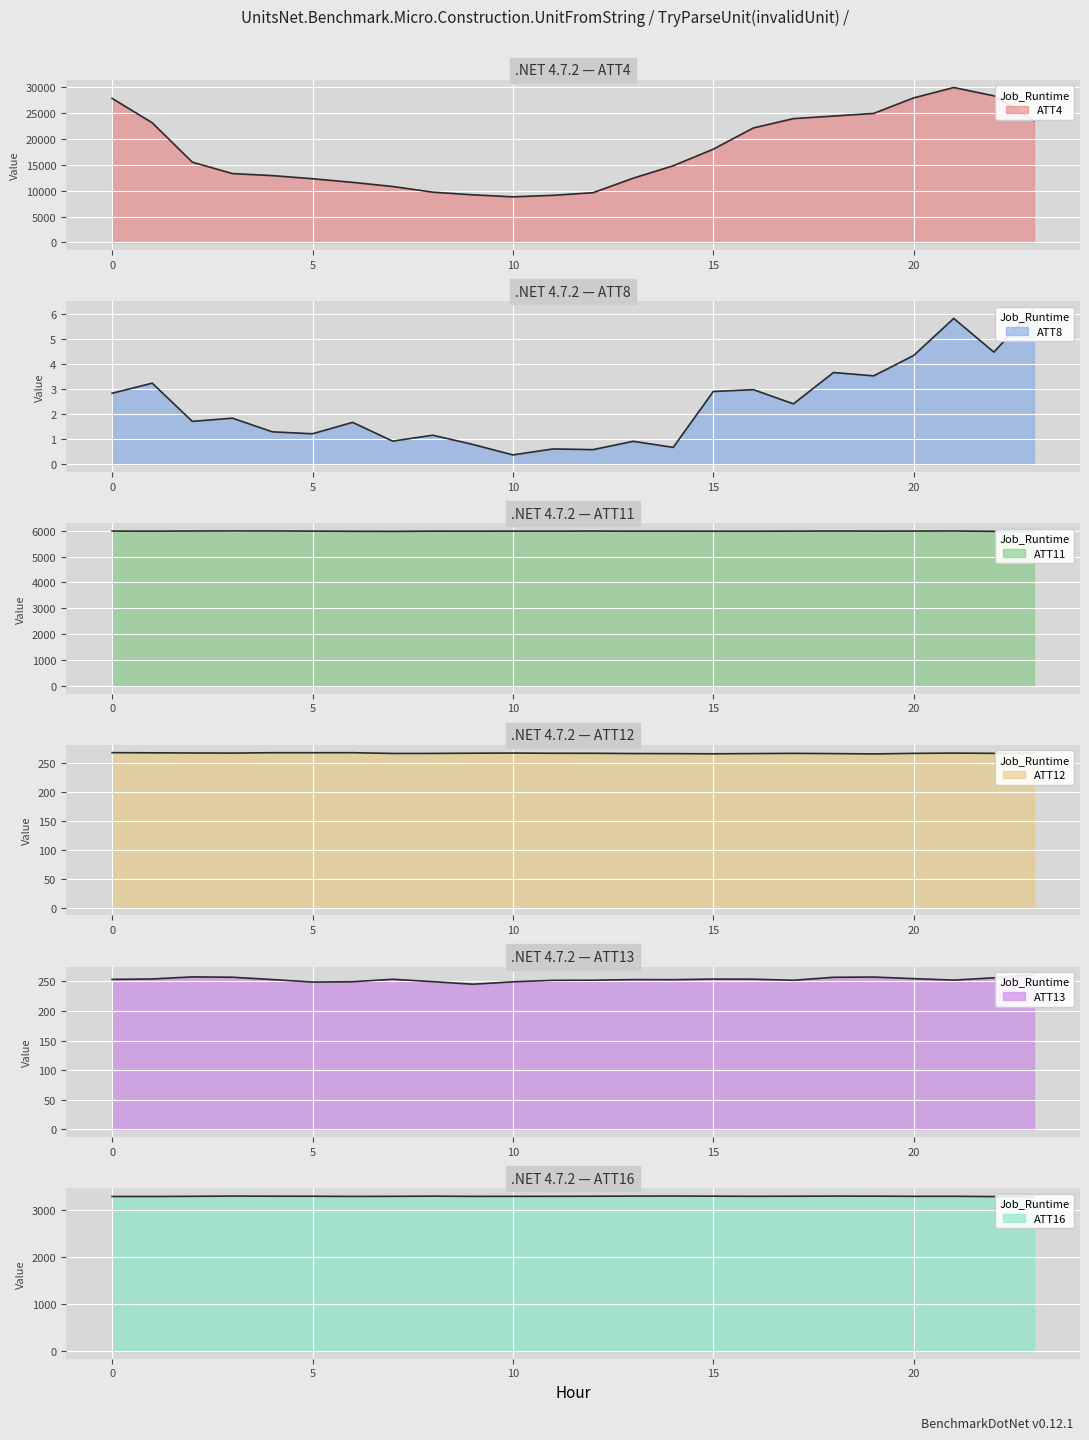

True or false: ATT11 has a value of 5985.6 at 10.

True